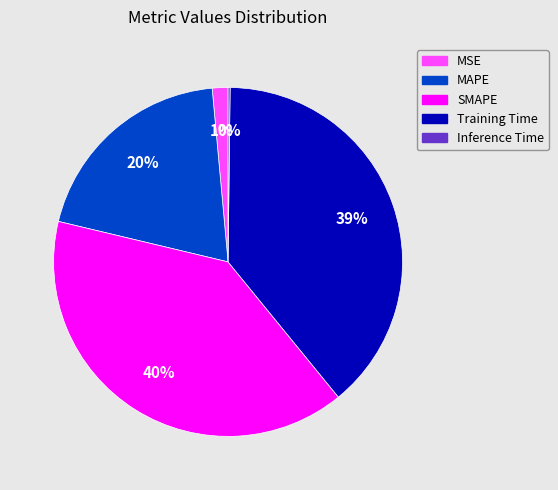

Approximately how many times larger is the value at SMAPE compared to MAPE?

2.0